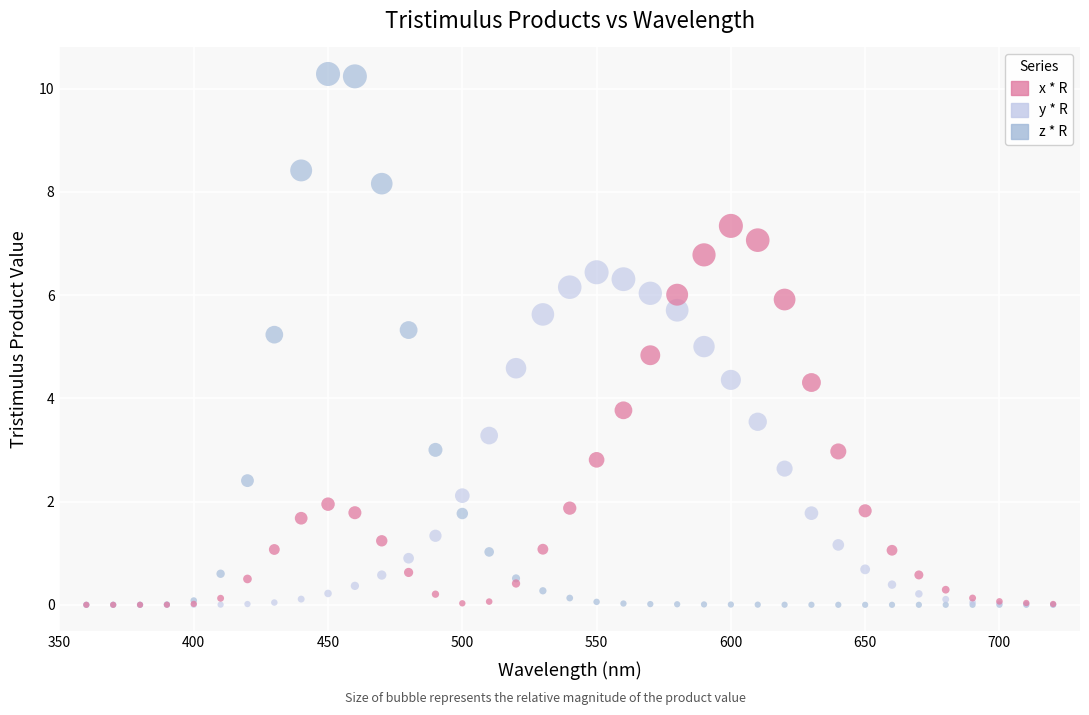

Which series reaches the maximum Y coordinate?

z * R